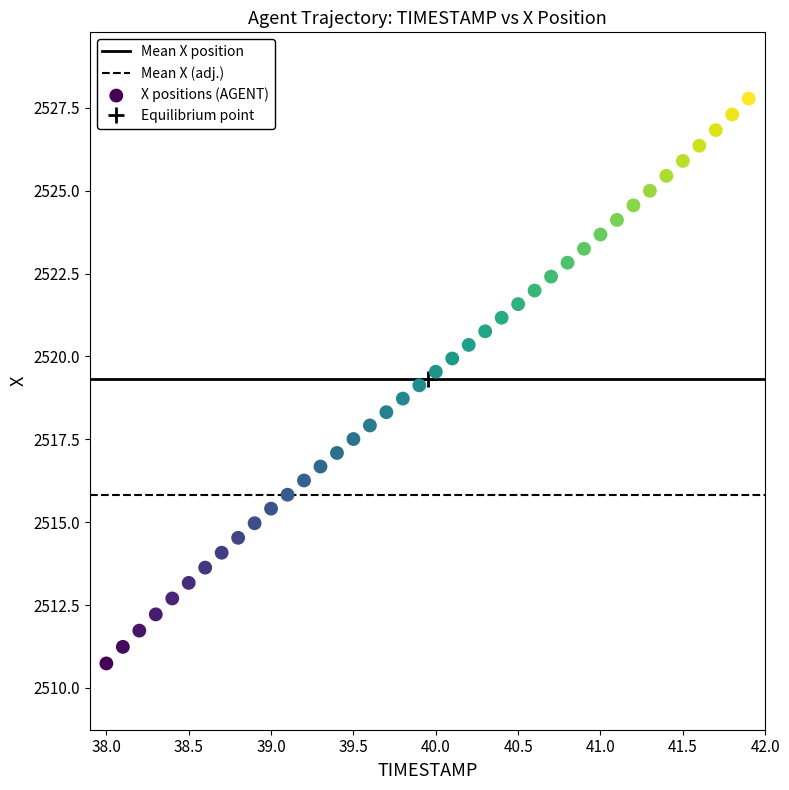

What is the range of X values (max minus min)?

3.9